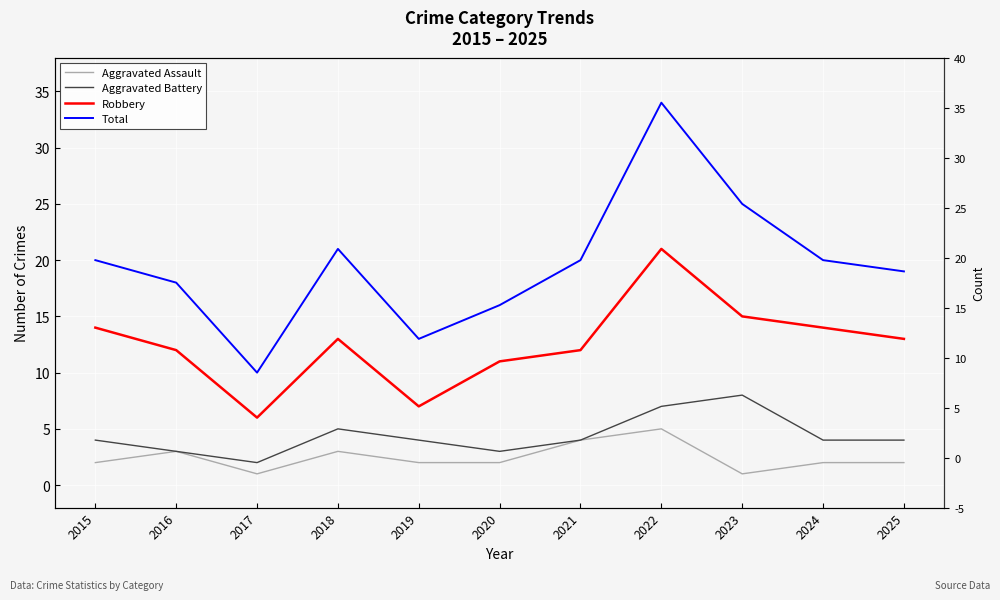

True or false: Robbery and Aggravated Assault intersect in this chart.

False